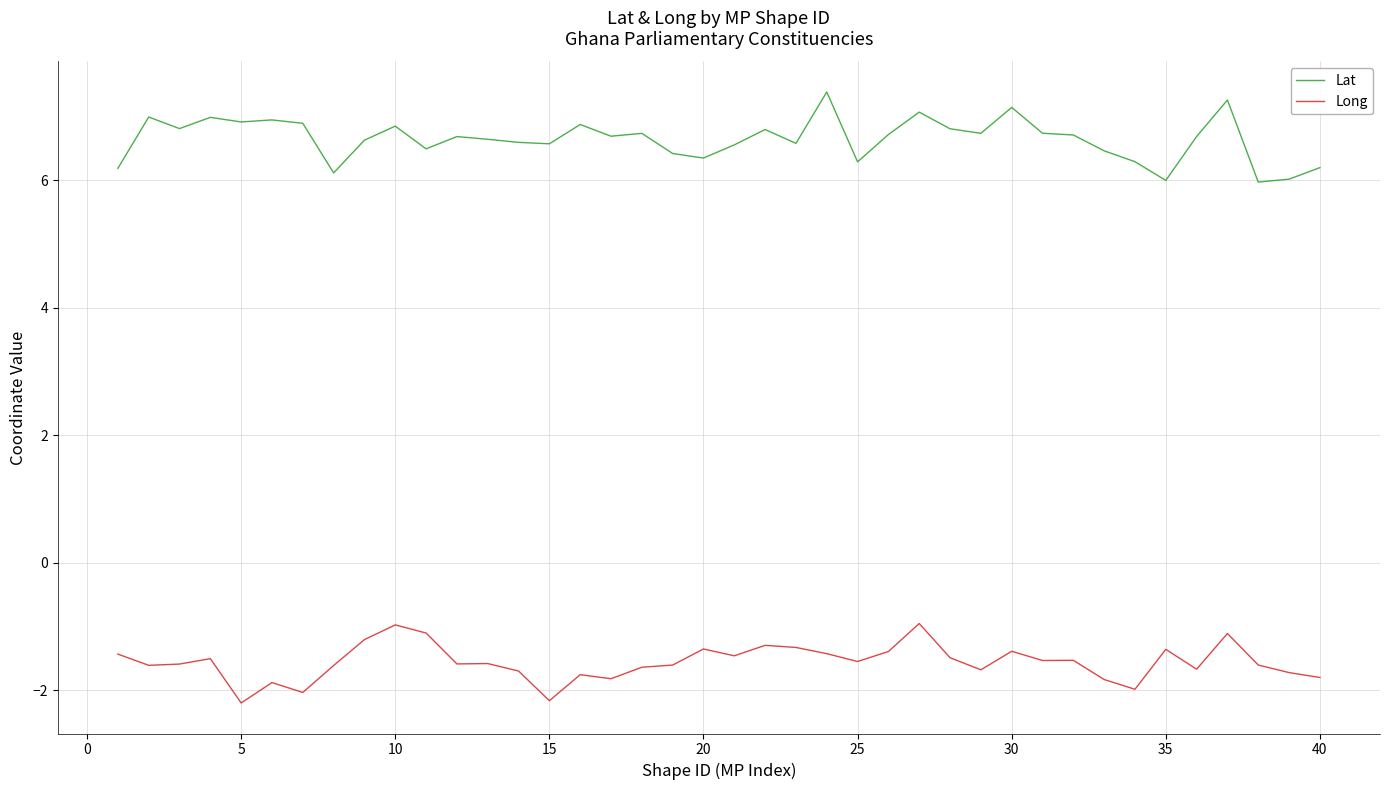

What is the difference between the maximum and minimum values in the Lat series?

1.4